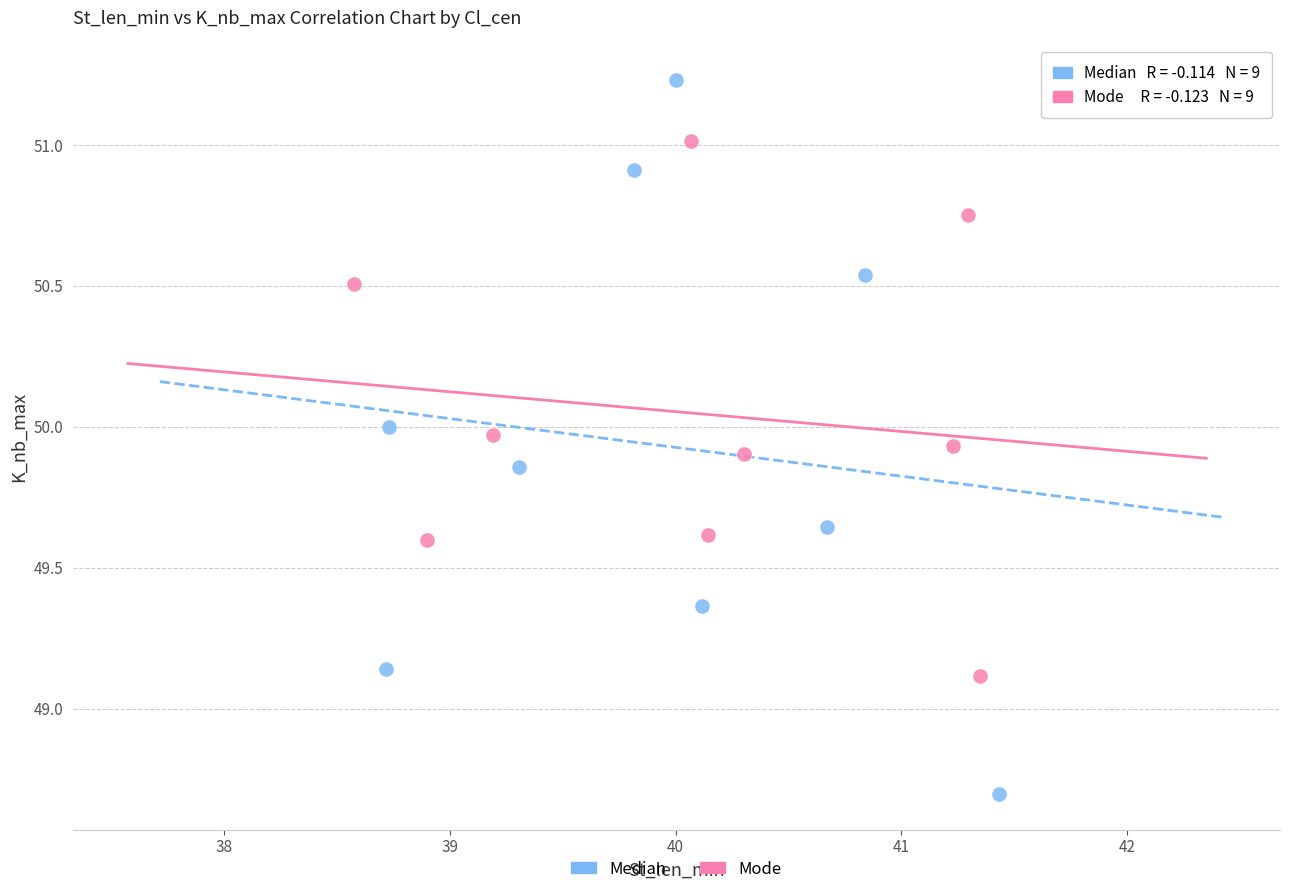

Which series has the widest spread of Y values?

Median